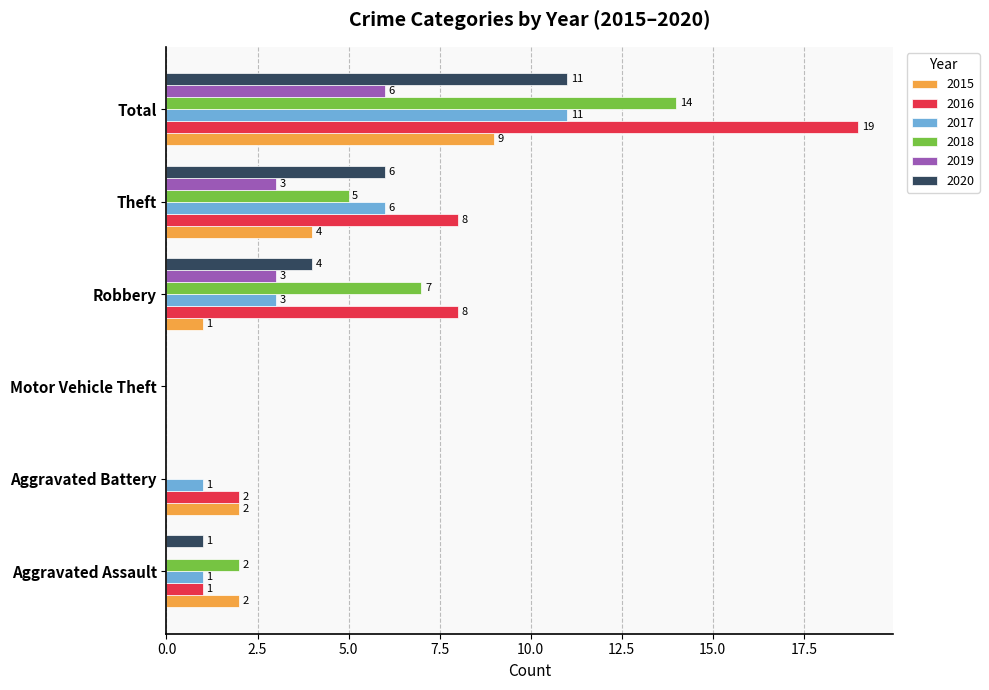

Between Aggravated Battery and Total, which series saw the biggest shift?

2016